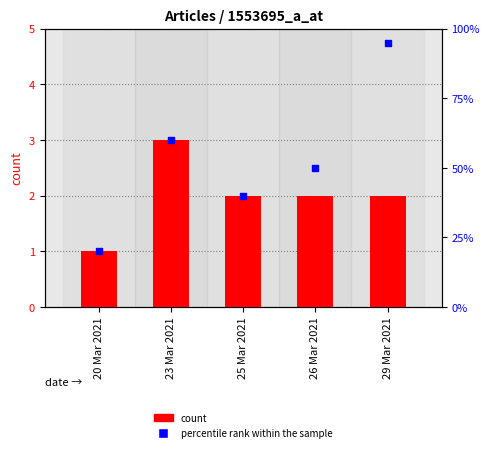

At how many categories does at least one series exceed 9?

5